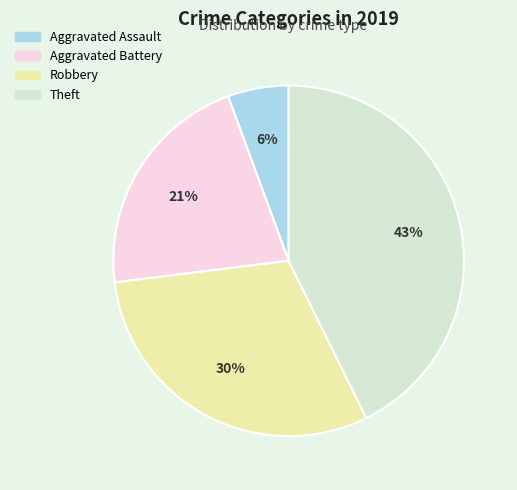

Which category has the biggest portion of the pie?

Theft